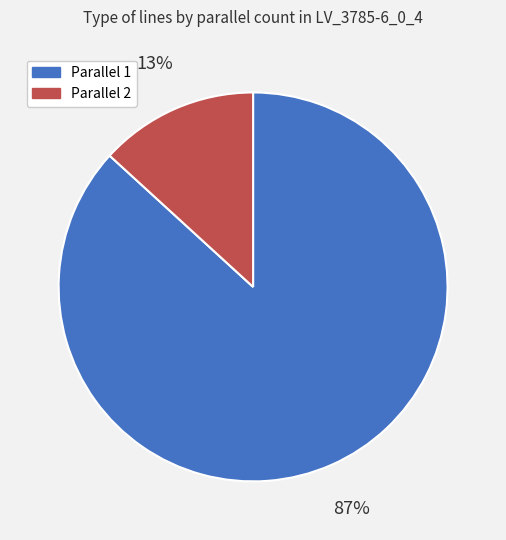

To the nearest percent, what is the average slice percentage?

50%